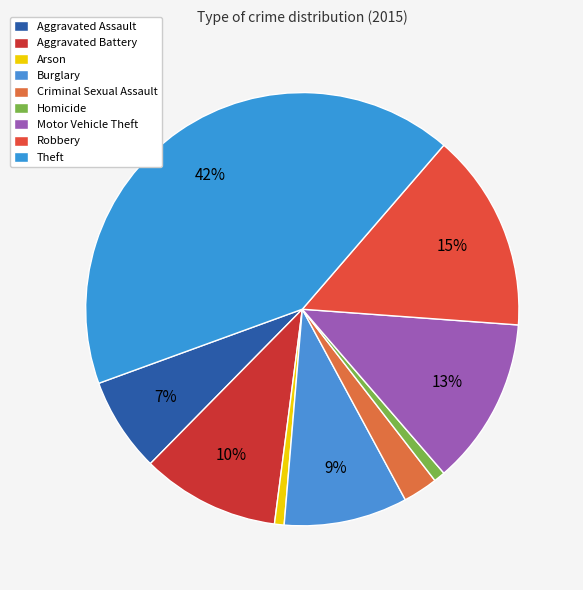

What is the ratio of the value at Aggravated Battery to the value at Homicide?

12.1